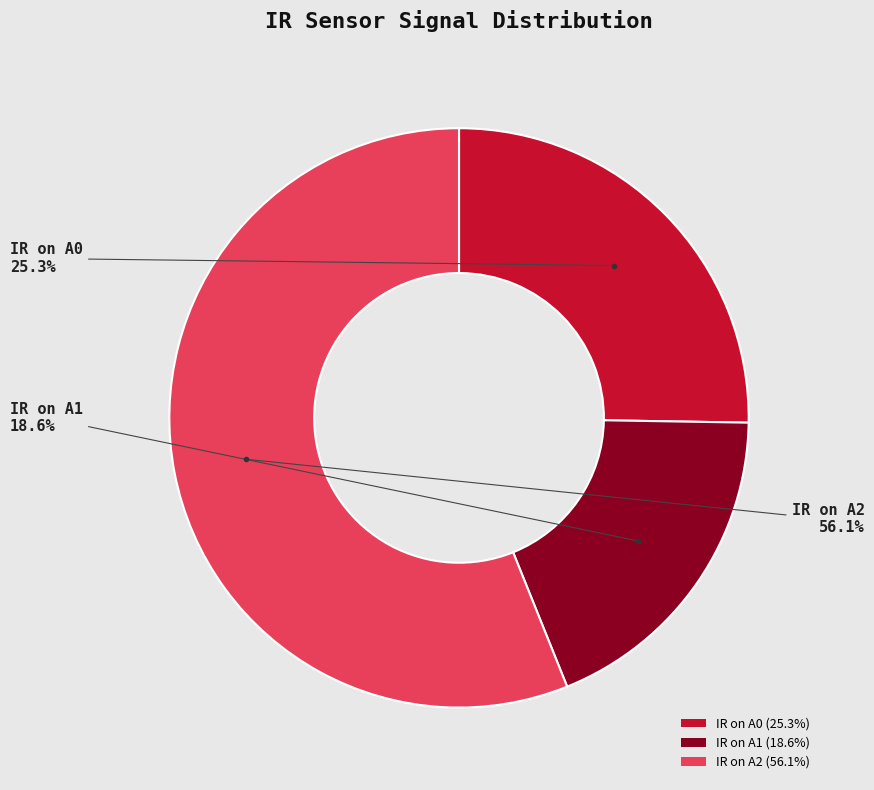

Between IR on A0 (25.3%) and IR on A2 (56.1%), which is larger?

IR on A2 (56.1%)